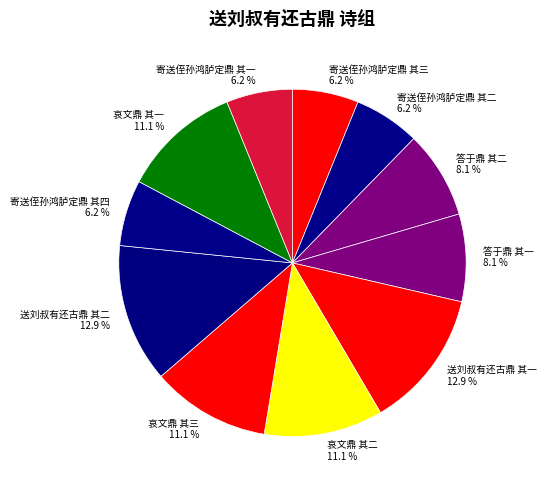

Combined, do 答于鼎 其一 8.1 % and 寄送侄孙鸿胪定鼎 其三 6.2 % account for over 50%?

No